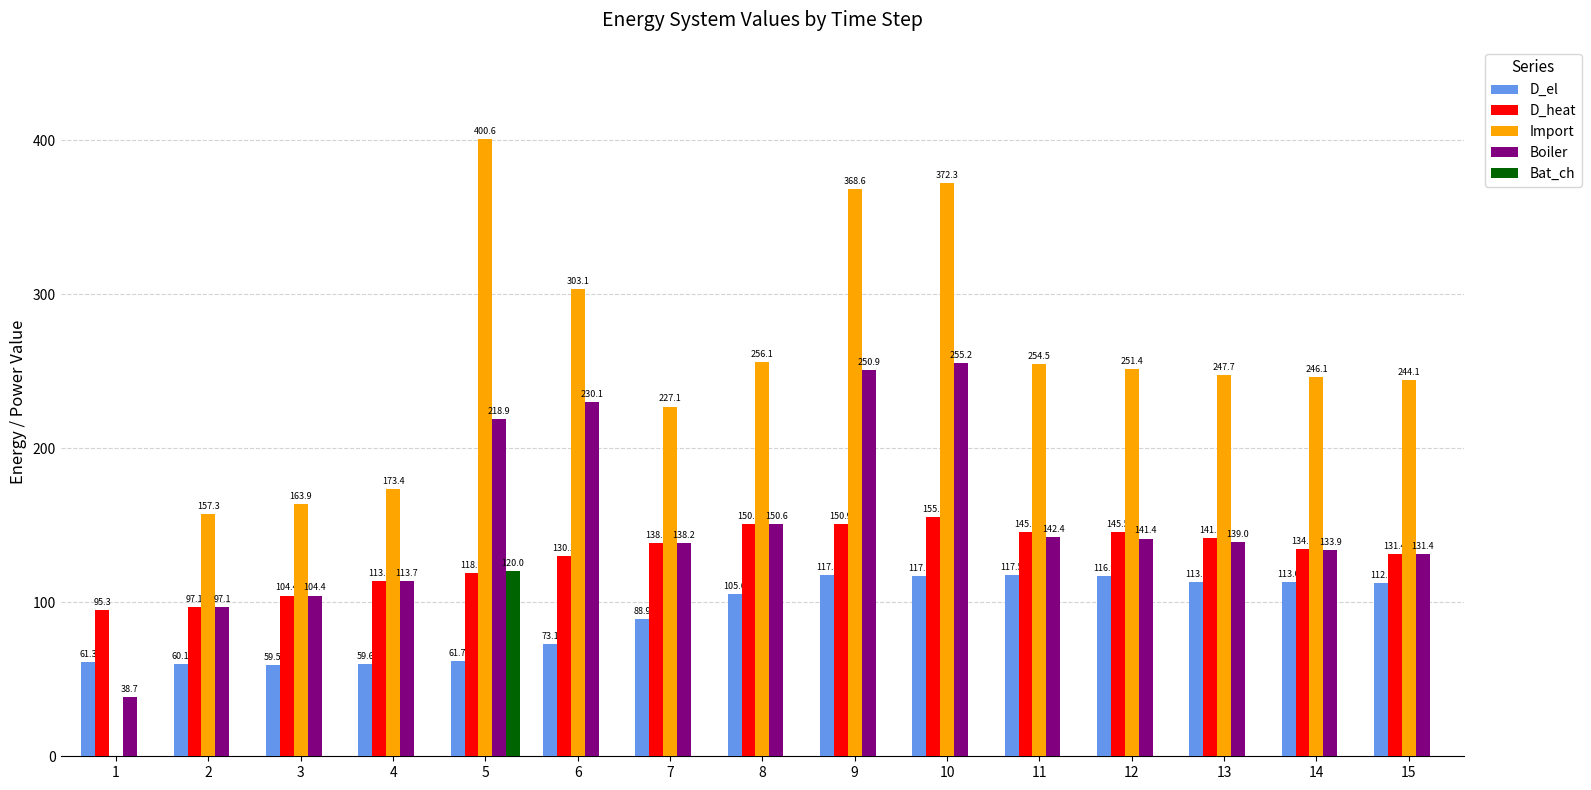

Which series has the largest range (max minus min)?

Import